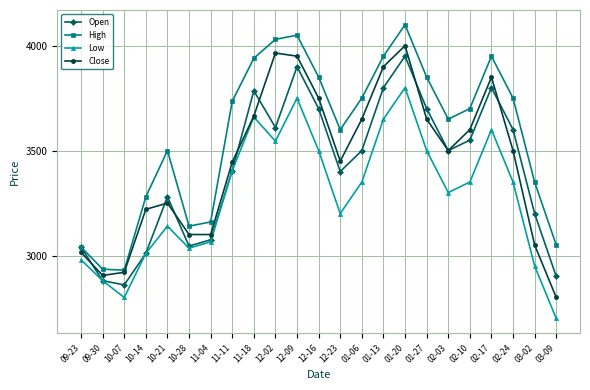

What is the difference between the maximum and minimum values in the Low series?

1100